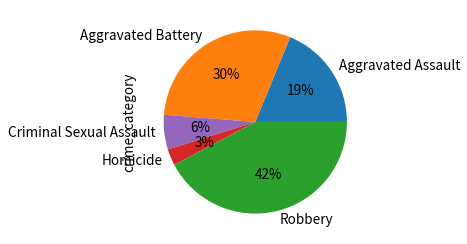

Is it true that Homicide is 3% of the pie?

True